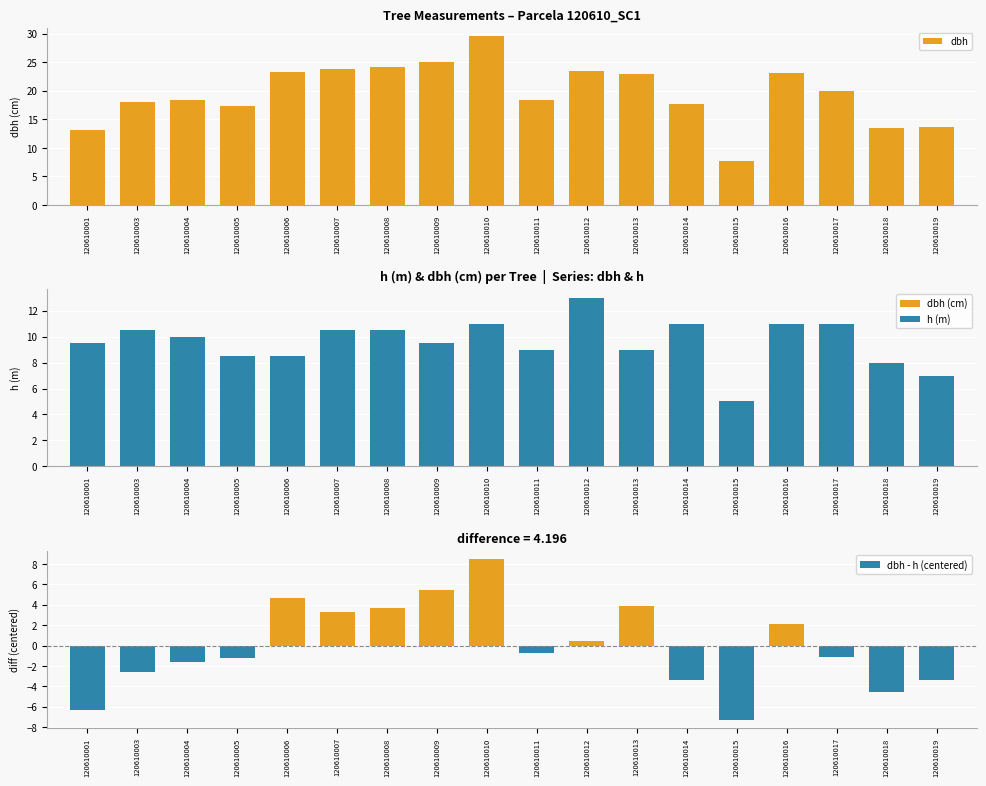

Does the chart contain stacked bars?

No